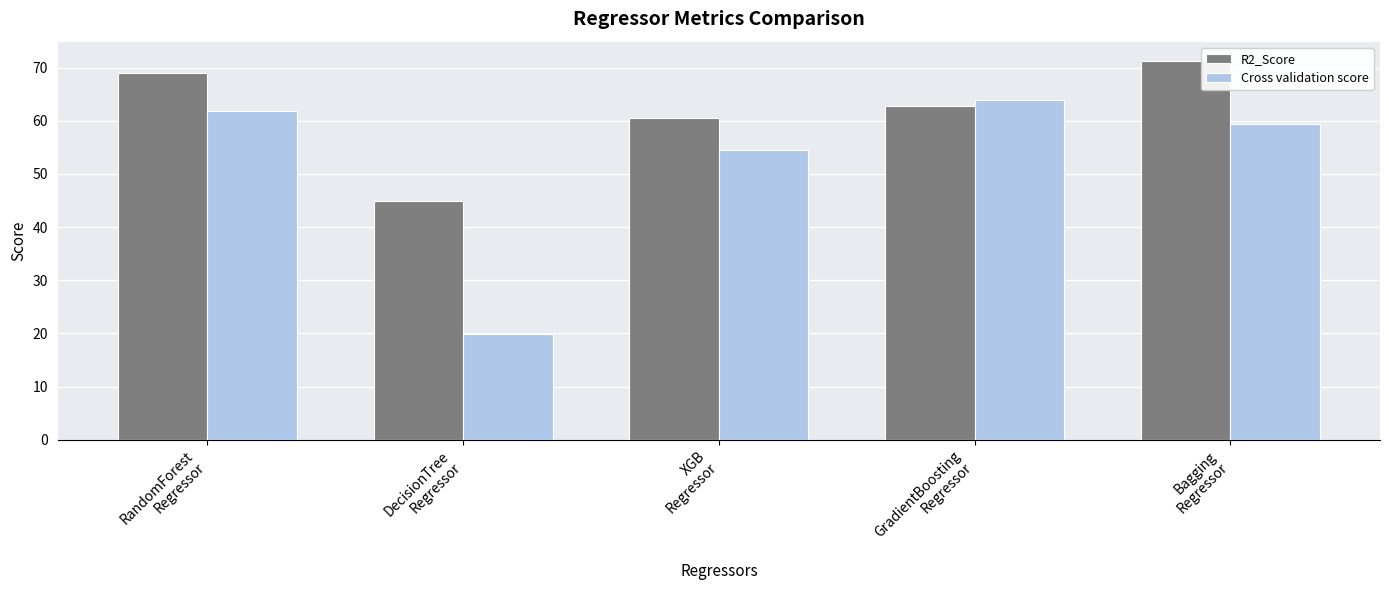

What is the label of the 4th bar from the right?

DecisionTree
Regressor